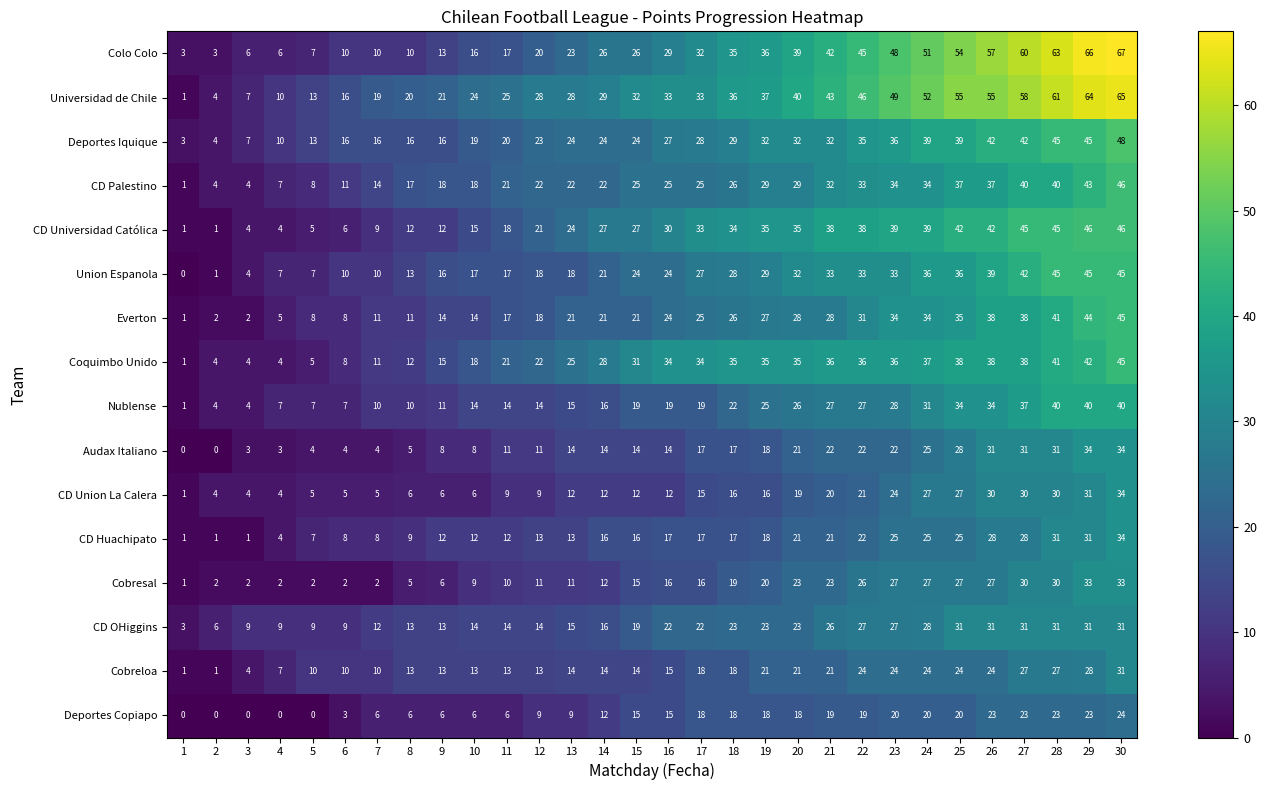

What is the difference between the highest and lowest values at 15?

20